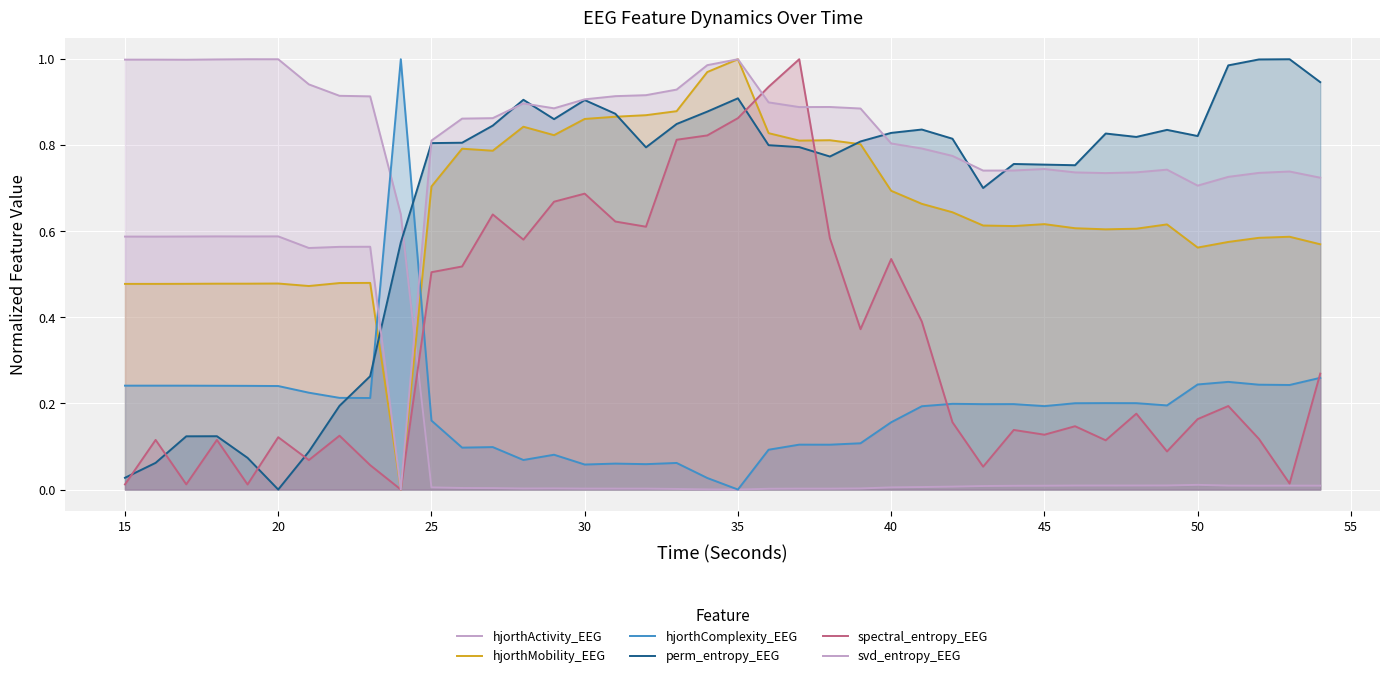

In spectral_entropy_EEG, how many points are lower than both neighbors (excluding endpoints)?

12